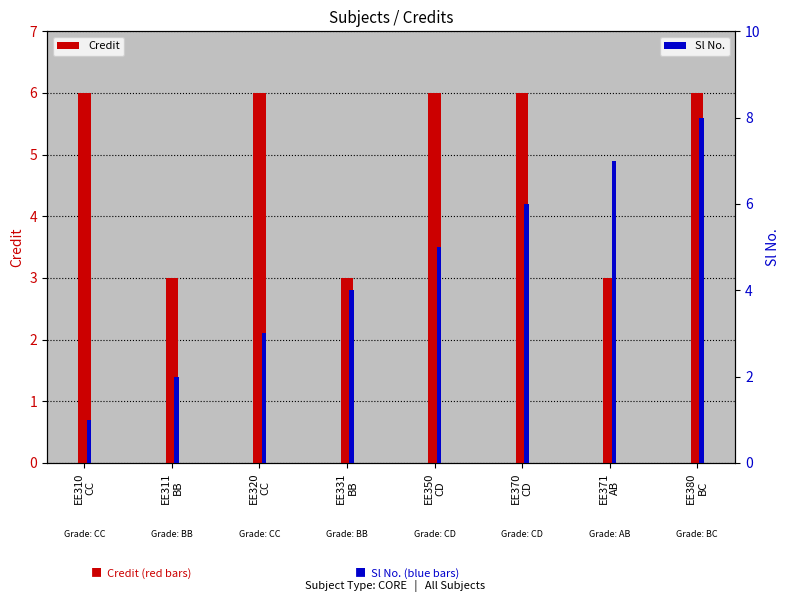

What is the difference between the maximum and minimum values in the Credit series?

3